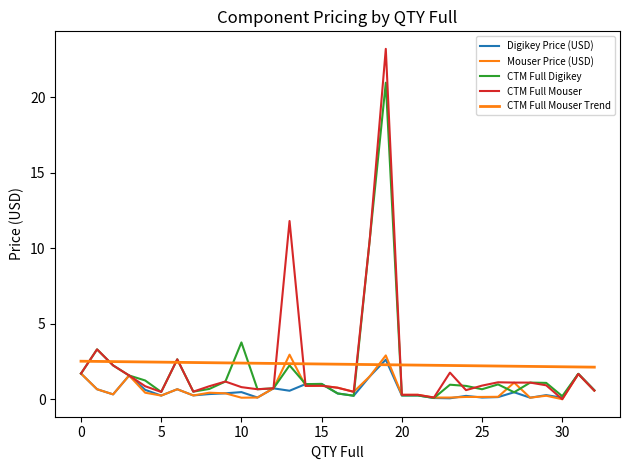

How many interior local peaks does the Digikey Price (USD) series have?

10